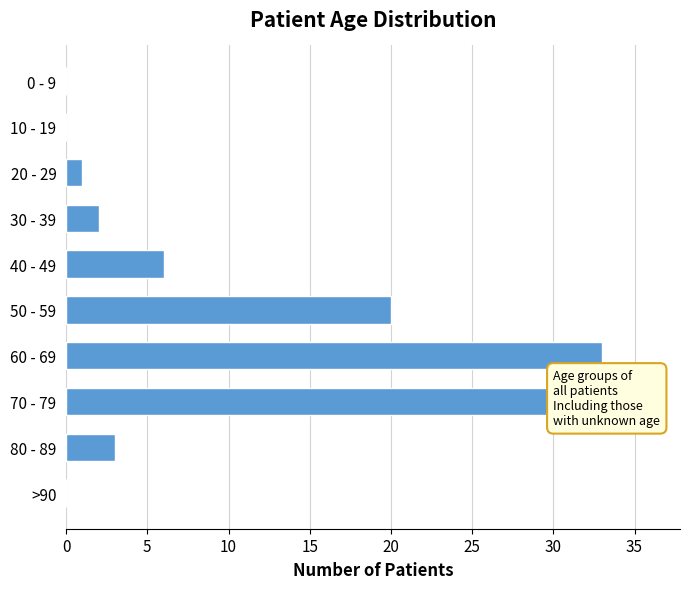

The value at 10 - 19 is 20. True or false?

False